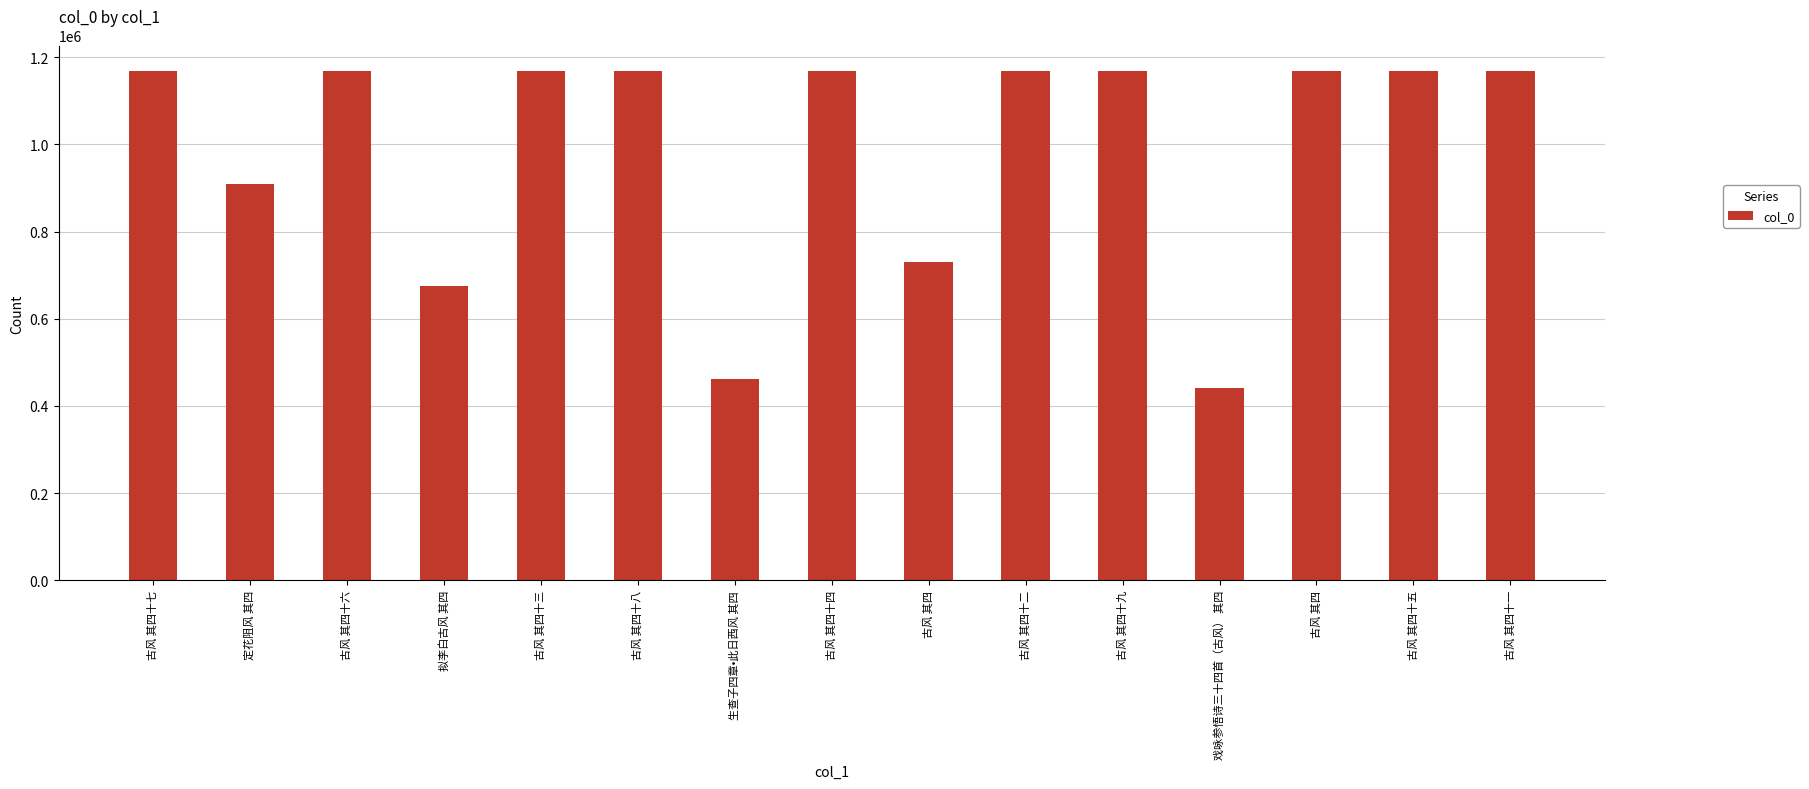

What is the change in value from 古风 其四 to 古风 其四十九?

+437088